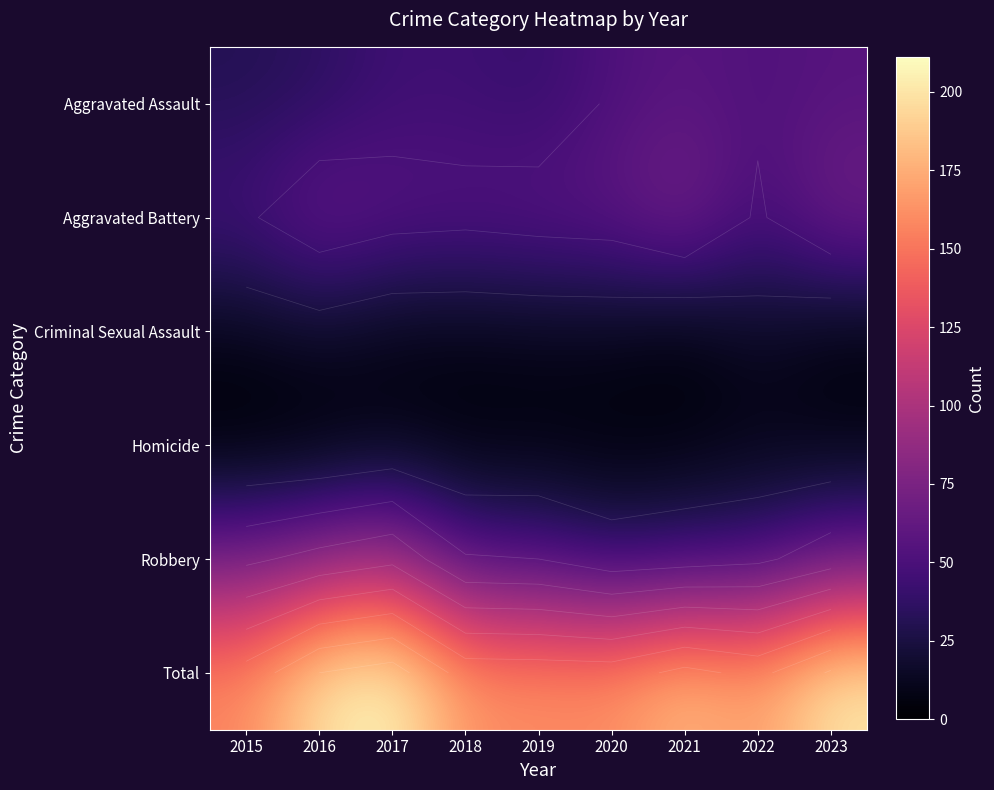

Count the Homicide values in the range 4 to 7.

6